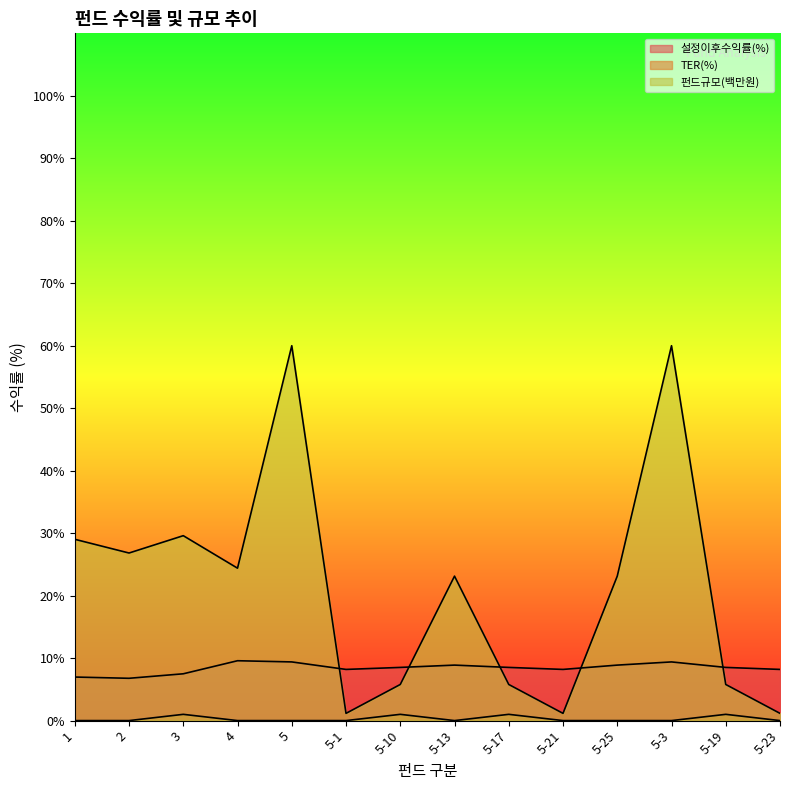

Which category has the highest value across all series?

5